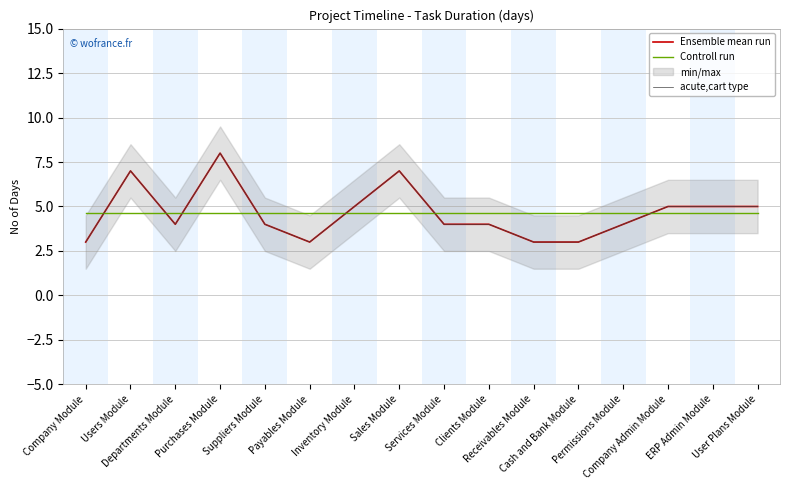

True or false: Ensemble mean run has more than 1 points higher than both neighbors.

True